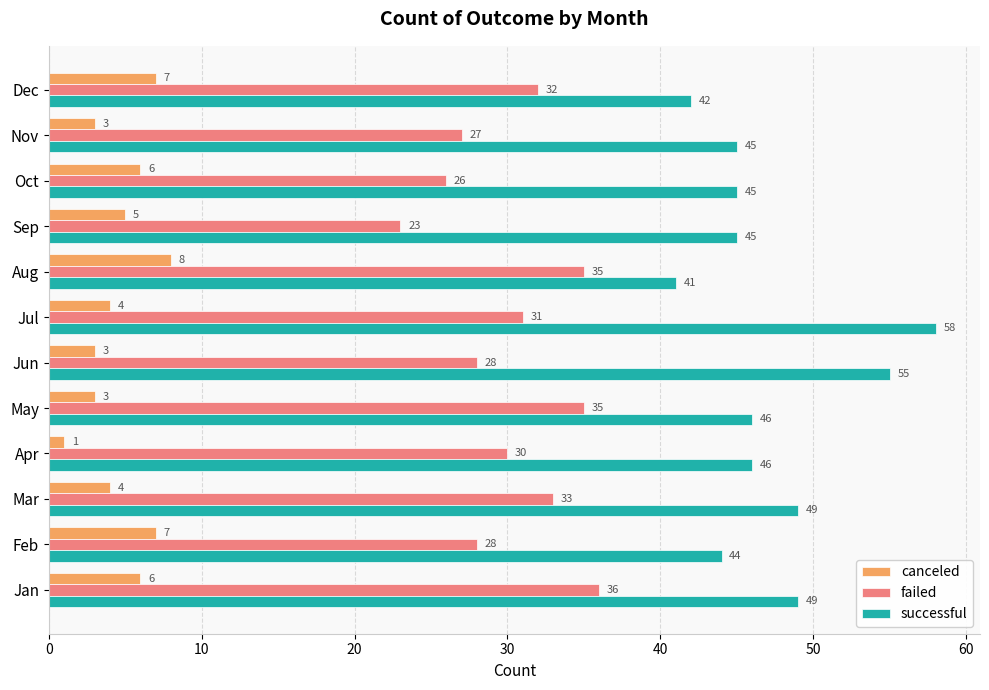

What are all the series names shown in the legend?

canceled, failed, successful